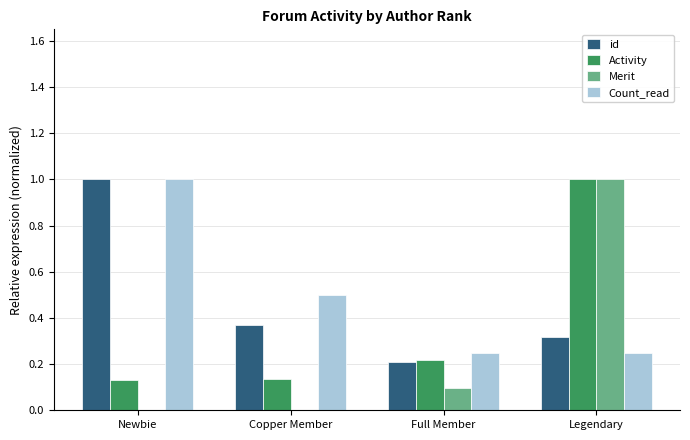

Between Newbie and Legendary, which series saw the biggest shift?

Merit